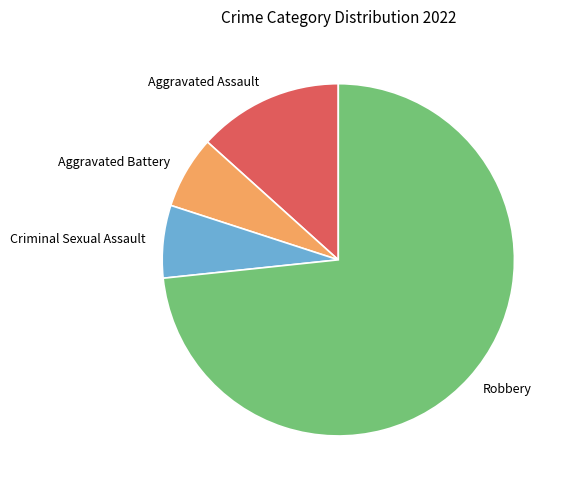

The Aggravated Battery slice represents 7% of the pie. True or false?

True